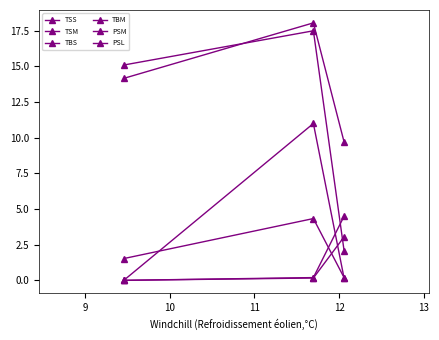

Which series has the largest range (max minus min)?

PSL